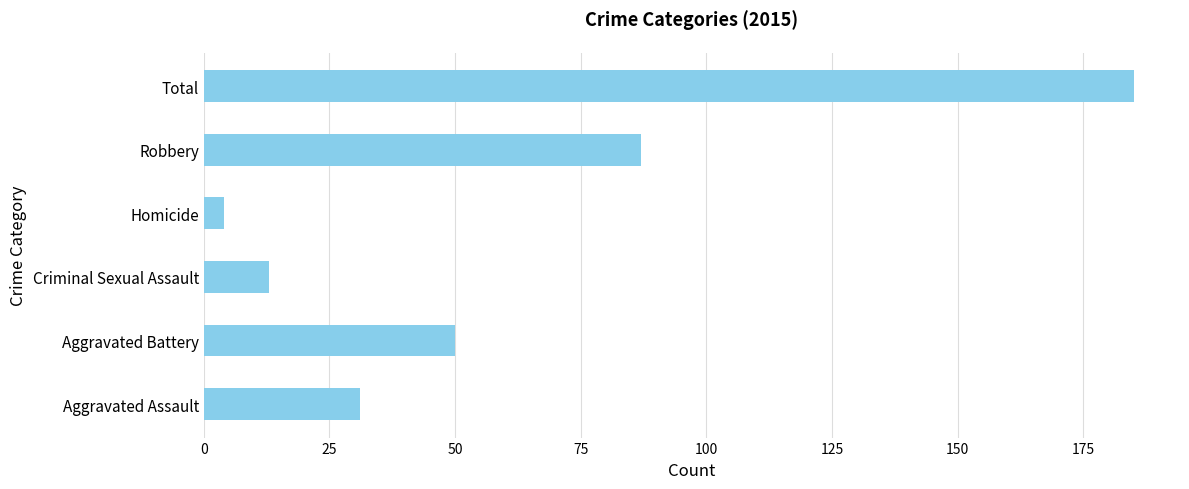

List the labels in order of value, largest first.

Total, Robbery, Aggravated Battery, Aggravated Assault, Criminal Sexual Assault, Homicide